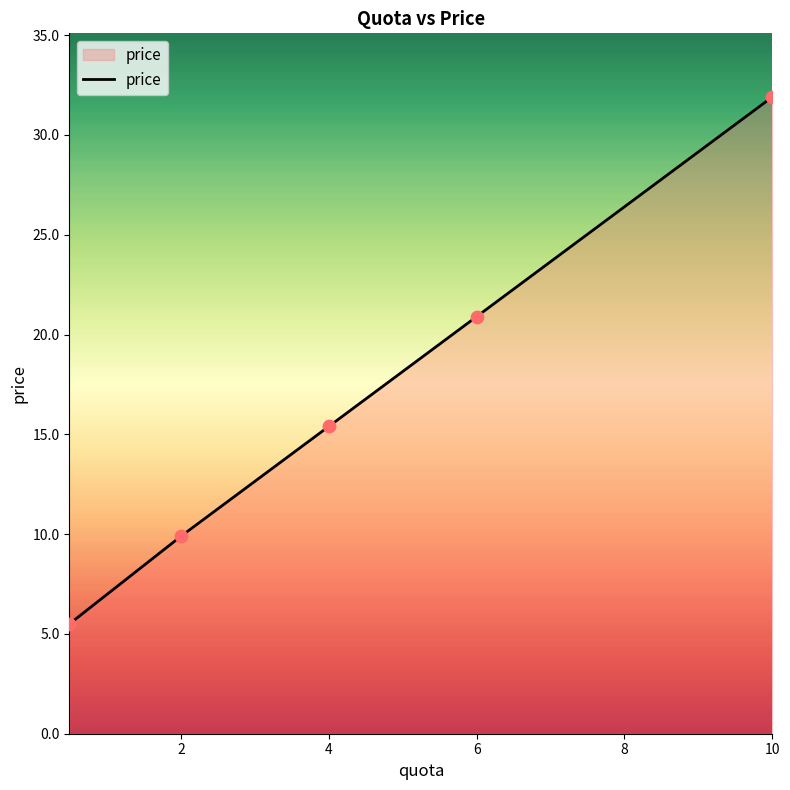

What is the maximum value shown in the chart?

31.9